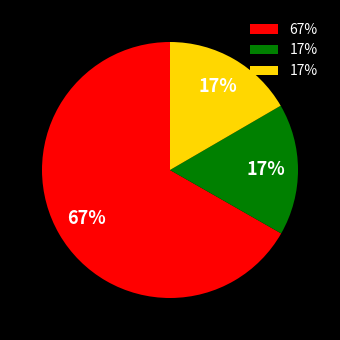

To the nearest percent, what is the average slice percentage?

33%